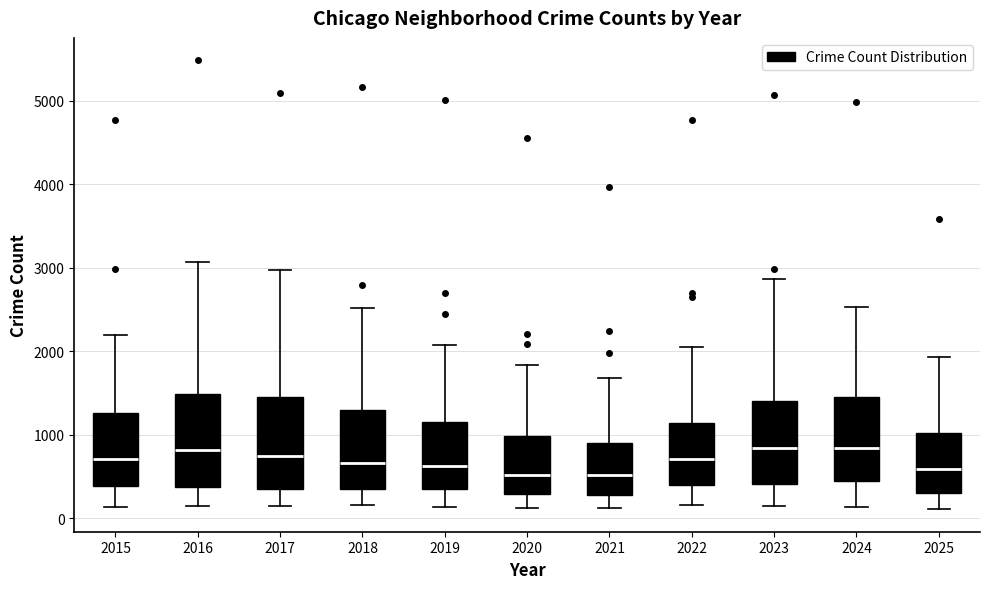

Where does the upper whisker of the box at x = 2024 end on the y-axis? The values are not printed on the chart, so give them approximately, as read against the axis.

2500